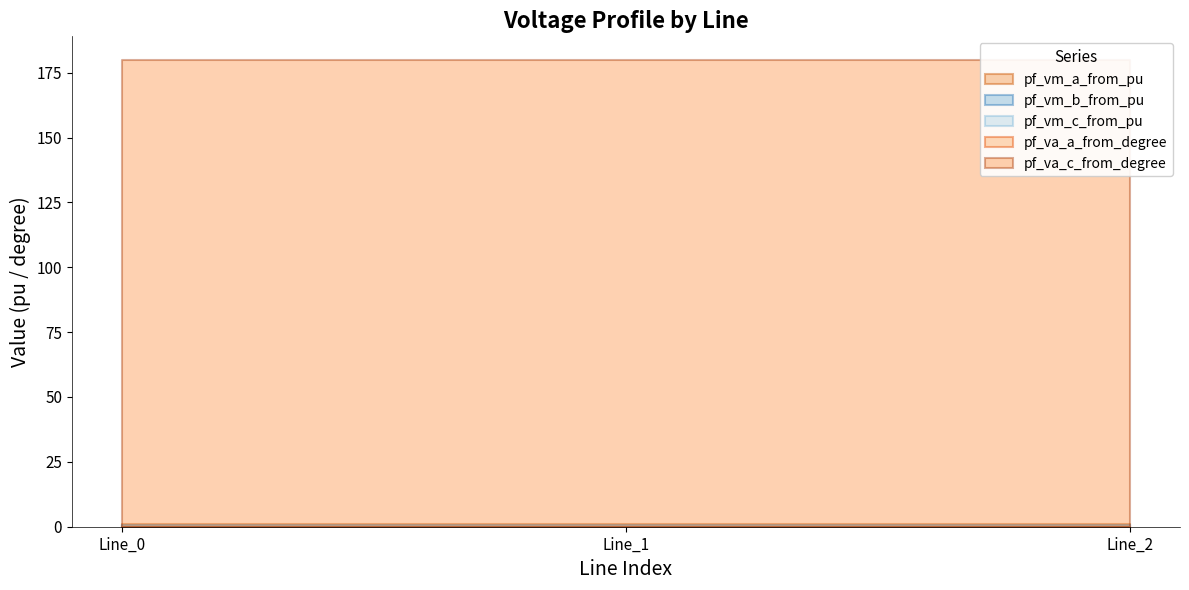

At which category is the sum across all series the highest?

Line_0